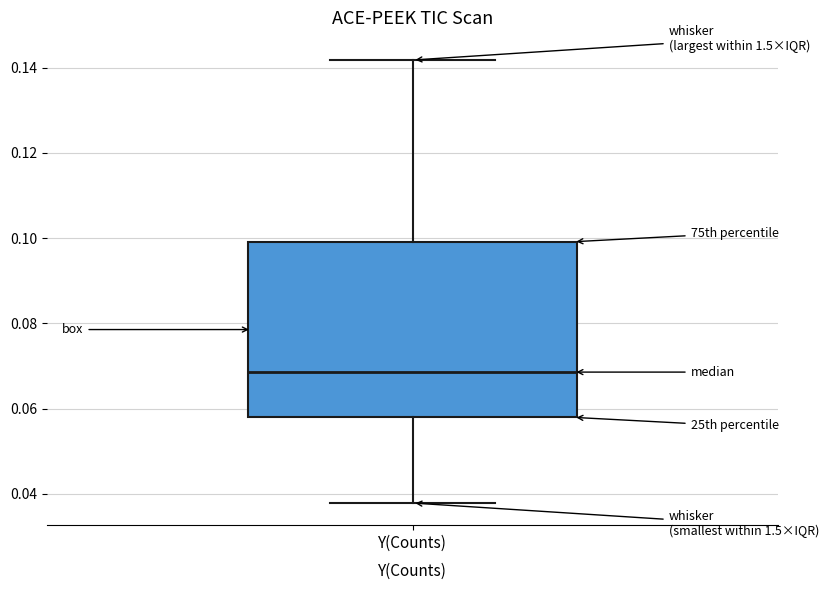

Where is the upper edge of the box for Y(Counts) on the y-axis? The values are not printed on the chart, so give them approximately, as read against the axis.

0.100